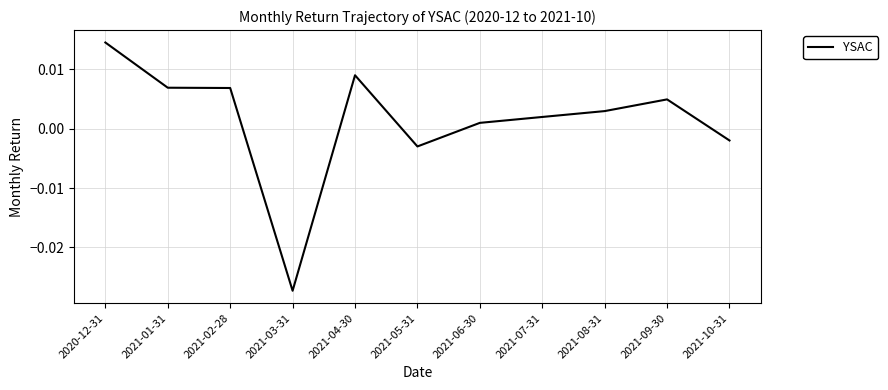

Where is the data nearest to the value 0?

2021-06-30